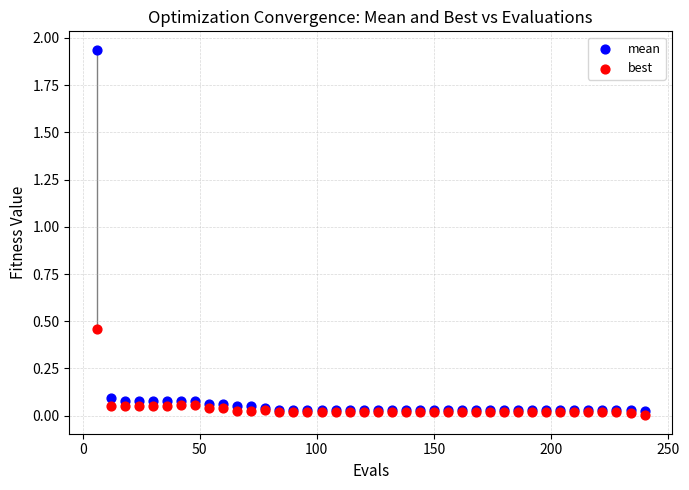

Which series reaches the maximum Y coordinate?

mean